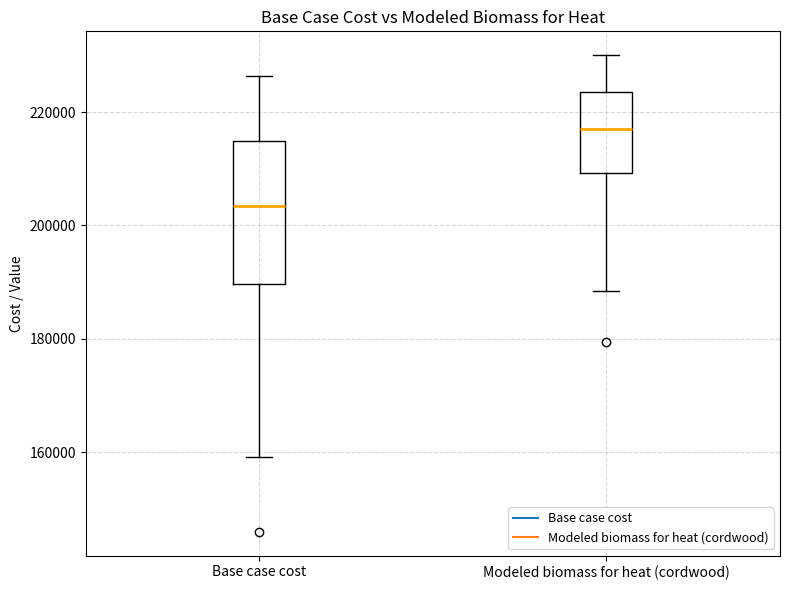

Which box's median line is the lowest?

Base case cost